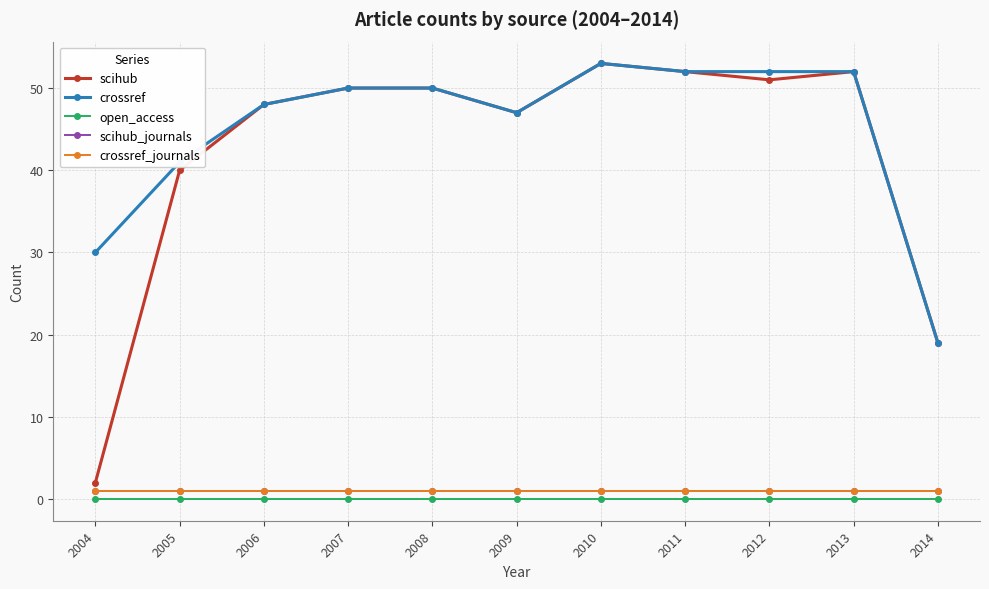

How many interior local valleys does the scihub series have?

2